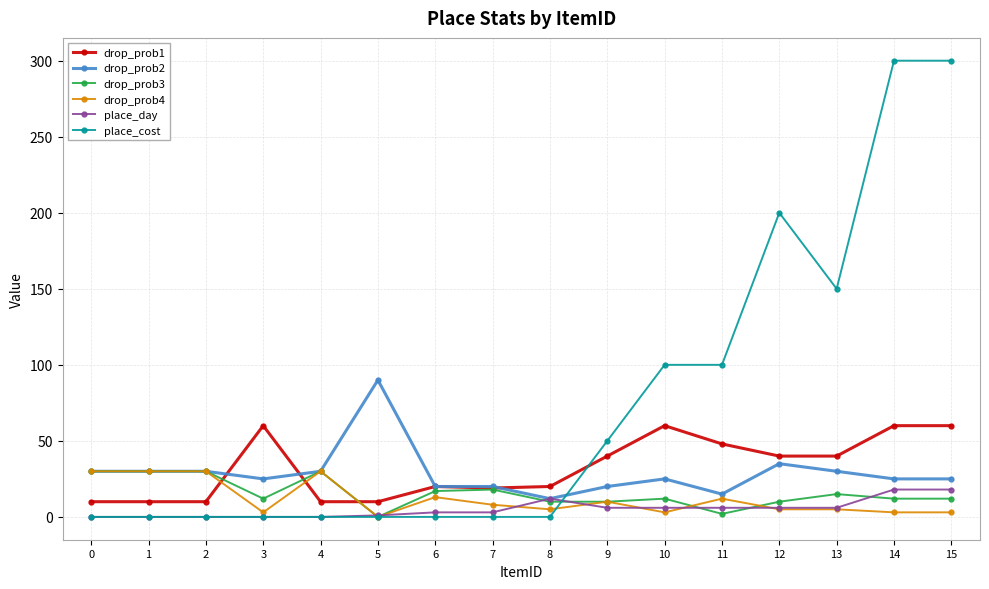

Is this an area chart (filled region under the line)?

No